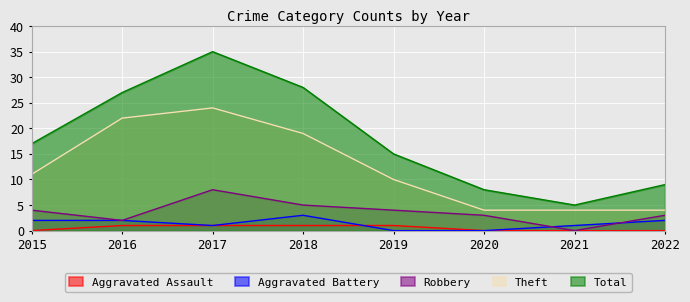

Is the value of Aggravated Battery at 2022 greater than the value of Total at 2017?

No